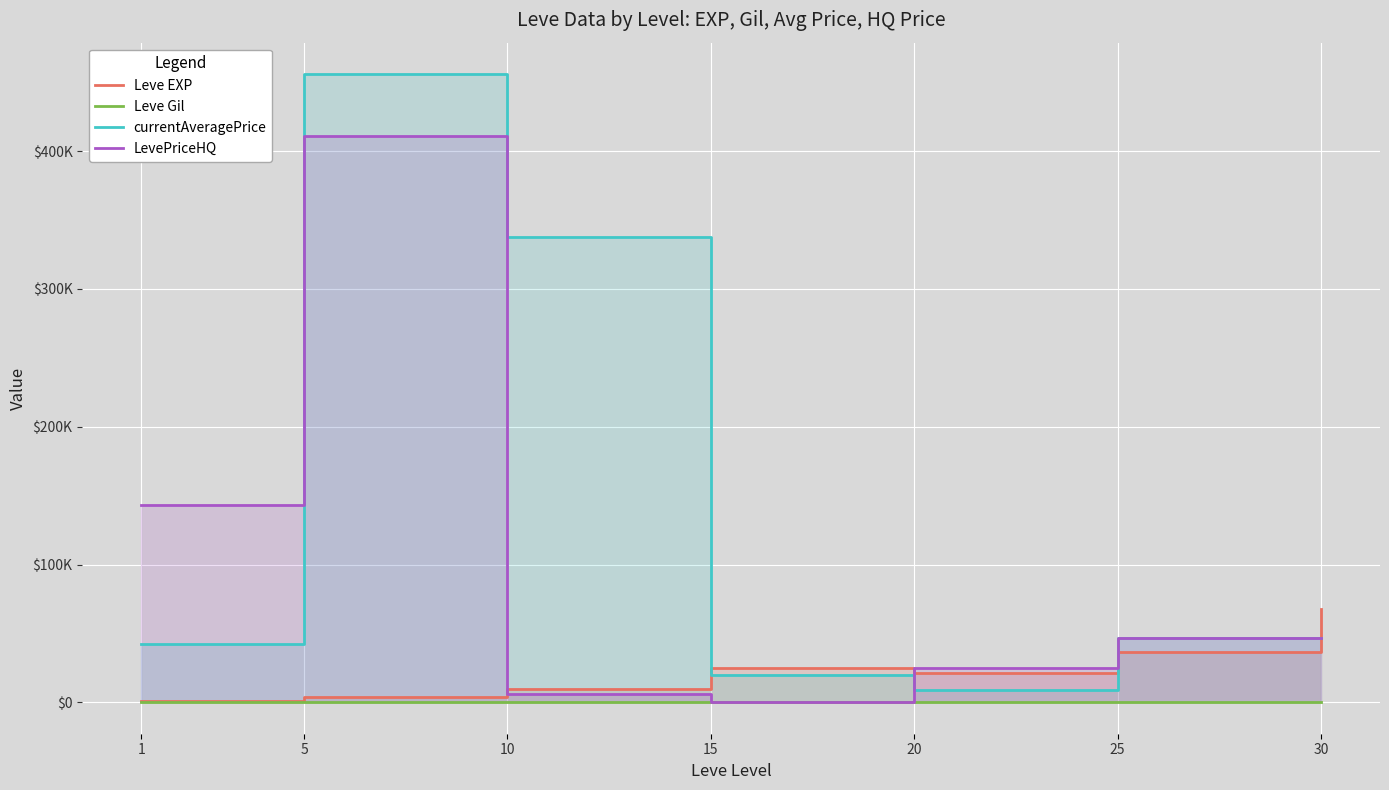

List the series in order of their peak value, highest first.

currentAveragePrice, LevePriceHQ, Leve EXP, Leve Gil